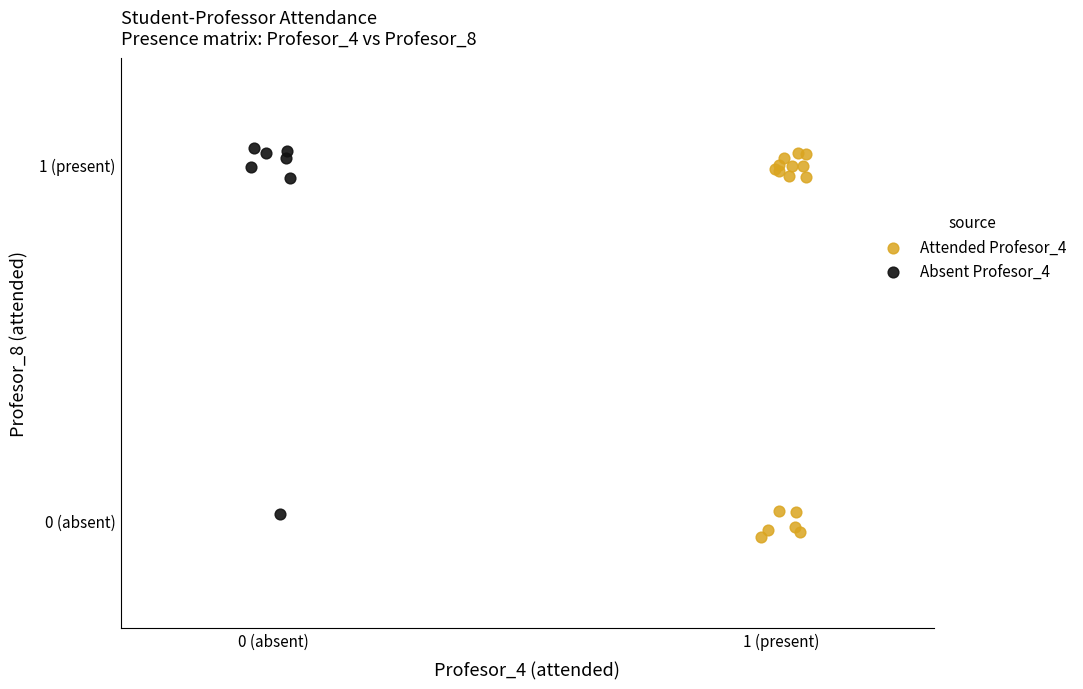

Which series contains the highest Y value?

Absent Profesor_4